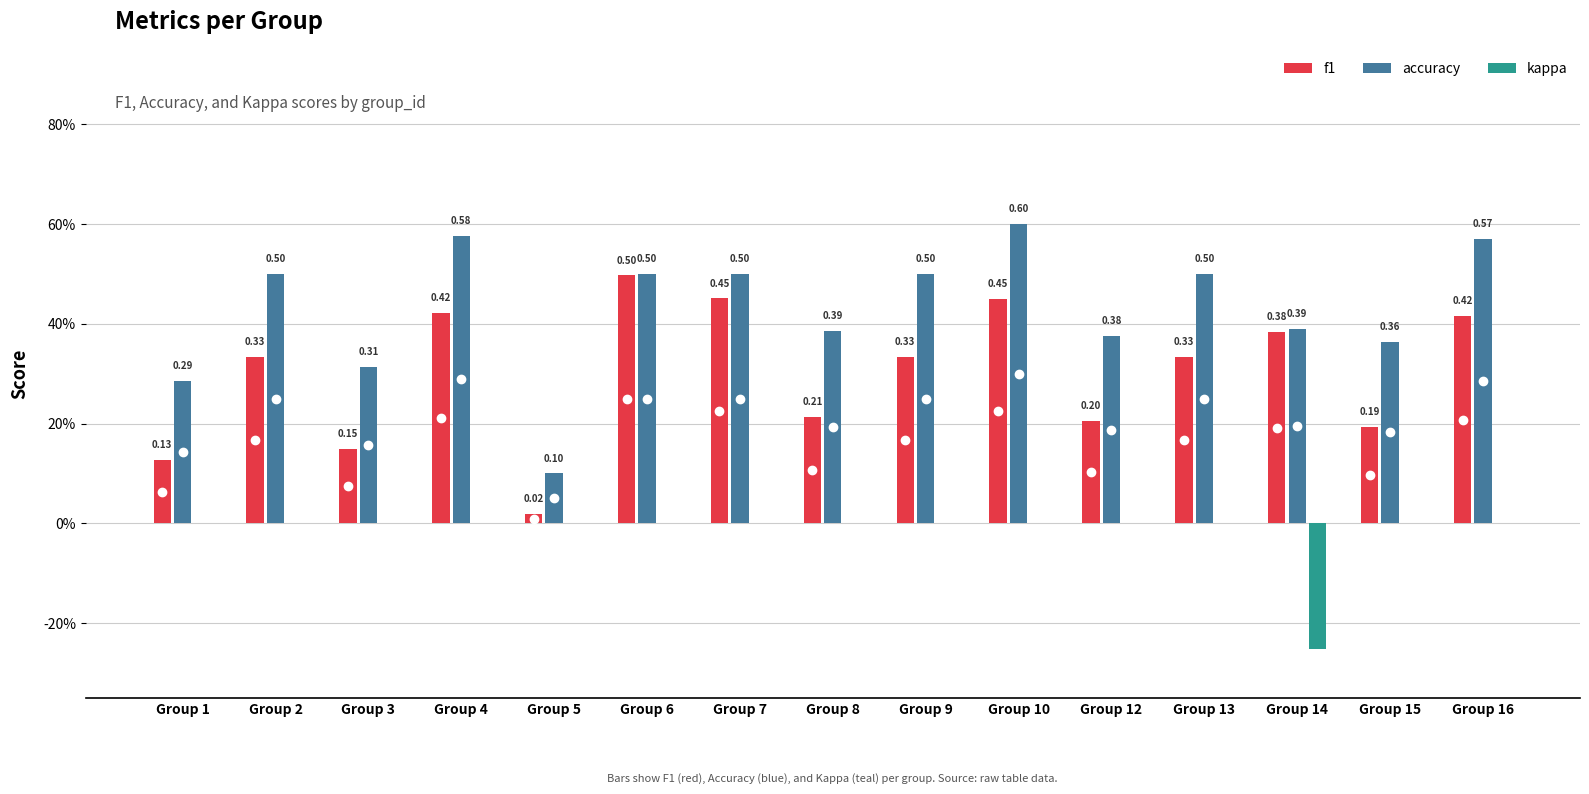

What is the value of the accuracy bar at the 10th from the left?

0.6